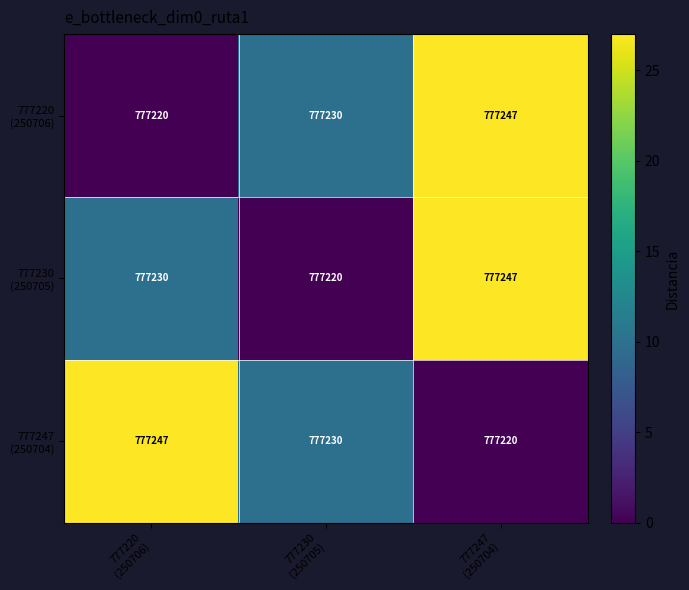

What is the smallest value displayed?

777220